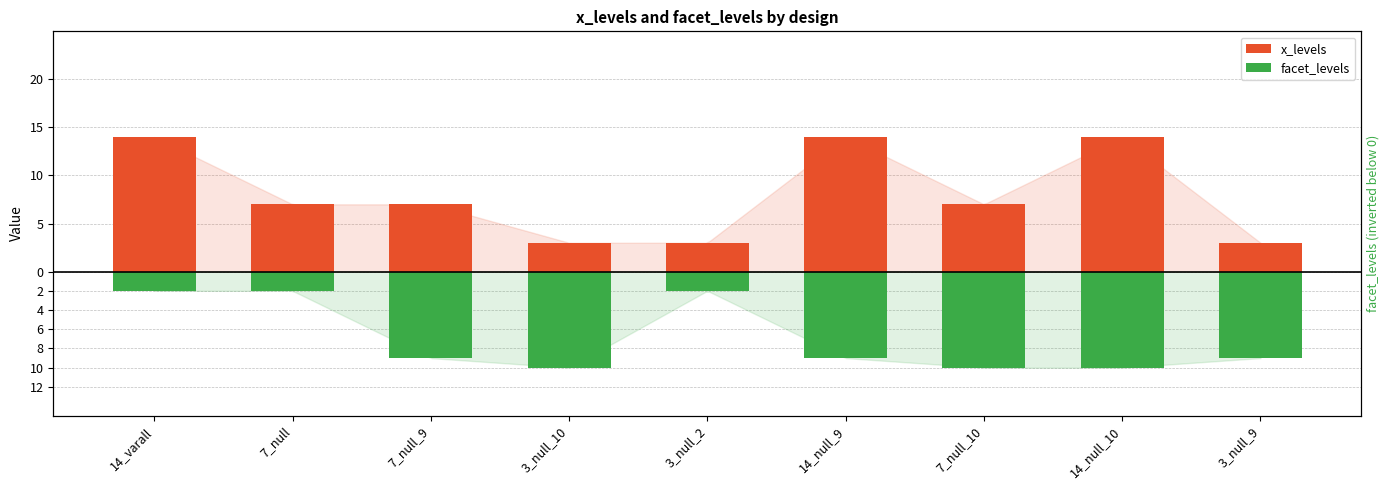

Where does the facet_levels series first go above -9?

14_varall